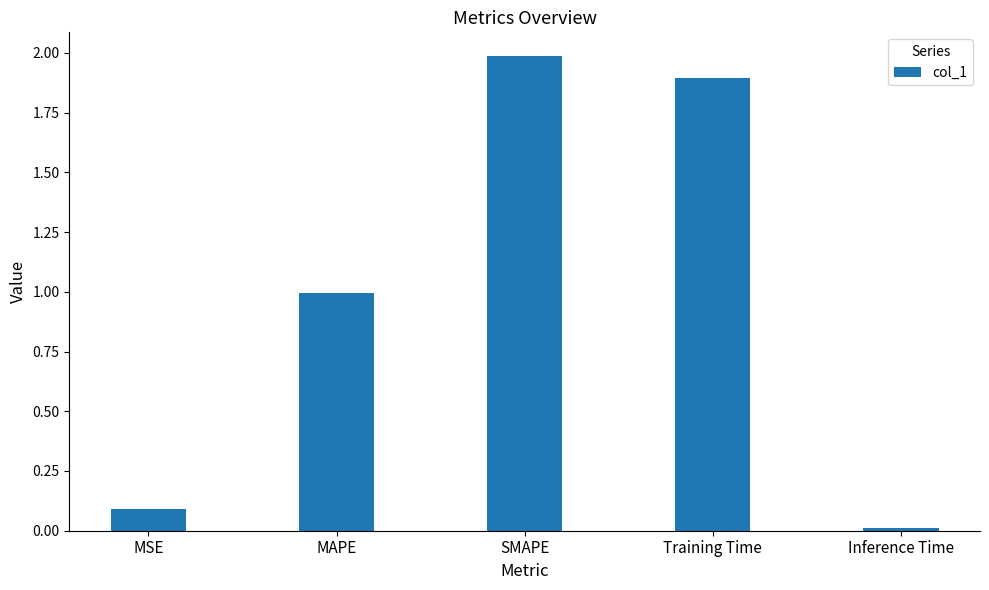

True or false: the data shows 1.0 at MAPE.

True